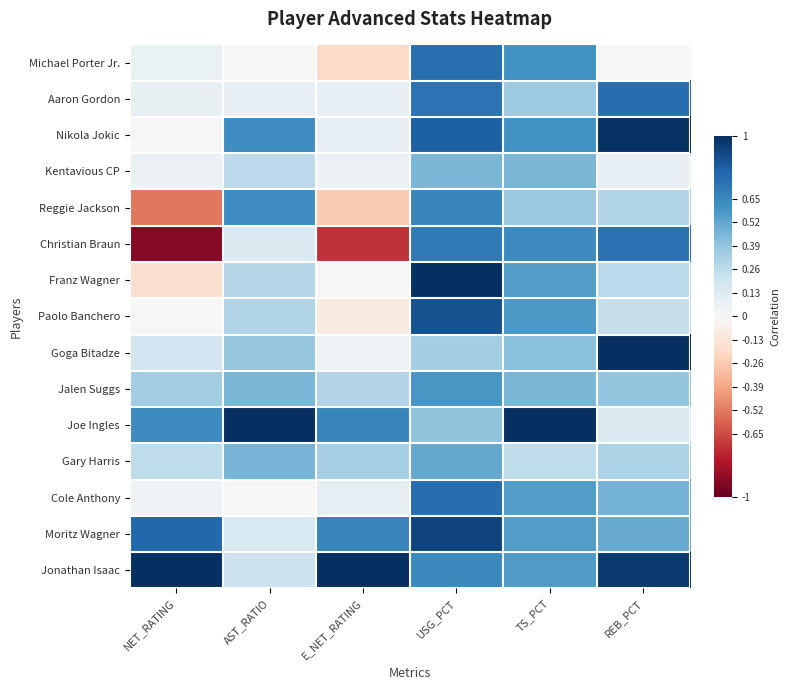

Reading left to right, what are all the values shown in this chart?

Michael Porter Jr.: NET_RATING=0.1	AST_RATIO=0.0	E_NET_RATING=-0.2	USG_PCT=0.8	TS_PCT=0.6	REB_PCT=0.0
Aaron Gordon: NET_RATING=0.1	AST_RATIO=0.1	E_NET_RATING=0.1	USG_PCT=0.7	TS_PCT=0.4	REB_PCT=0.8
Nikola Jokic: NET_RATING=0.0	AST_RATIO=0.6	E_NET_RATING=0.1	USG_PCT=0.8	TS_PCT=0.6	REB_PCT=1.0
Kentavious CP: NET_RATING=0.1	AST_RATIO=0.3	E_NET_RATING=0.1	USG_PCT=0.5	TS_PCT=0.5	REB_PCT=0.1
Reggie Jackson: NET_RATING=-0.5	AST_RATIO=0.6	E_NET_RATING=-0.3	USG_PCT=0.7	TS_PCT=0.4	REB_PCT=0.3
Christian Braun: NET_RATING=-0.9	AST_RATIO=0.1	E_NET_RATING=-0.7	USG_PCT=0.7	TS_PCT=0.6	REB_PCT=0.7
Franz Wagner: NET_RATING=-0.2	AST_RATIO=0.3	E_NET_RATING=0.0	USG_PCT=1.0	TS_PCT=0.6	REB_PCT=0.3
Paolo Banchero: NET_RATING=-0.0	AST_RATIO=0.3	E_NET_RATING=-0.1	USG_PCT=0.9	TS_PCT=0.6	REB_PCT=0.2
Goga Bitadze: NET_RATING=0.2	AST_RATIO=0.4	E_NET_RATING=0.0	USG_PCT=0.4	TS_PCT=0.4	REB_PCT=1.0
Jalen Suggs: NET_RATING=0.3	AST_RATIO=0.5	E_NET_RATING=0.3	USG_PCT=0.6	TS_PCT=0.5	REB_PCT=0.4
Joe Ingles: NET_RATING=0.6	AST_RATIO=1.0	E_NET_RATING=0.7	USG_PCT=0.4	TS_PCT=1.0	REB_PCT=0.1
Gary Harris: NET_RATING=0.3	AST_RATIO=0.5	E_NET_RATING=0.3	USG_PCT=0.5	TS_PCT=0.3	REB_PCT=0.3
Cole Anthony: NET_RATING=0.0	AST_RATIO=0.0	E_NET_RATING=0.1	USG_PCT=0.8	TS_PCT=0.6	REB_PCT=0.5
Moritz Wagner: NET_RATING=0.8	AST_RATIO=0.2	E_NET_RATING=0.7	USG_PCT=0.9	TS_PCT=0.6	REB_PCT=0.5
Jonathan Isaac: NET_RATING=1.0	AST_RATIO=0.2	E_NET_RATING=1.0	USG_PCT=0.6	TS_PCT=0.6	REB_PCT=1.0